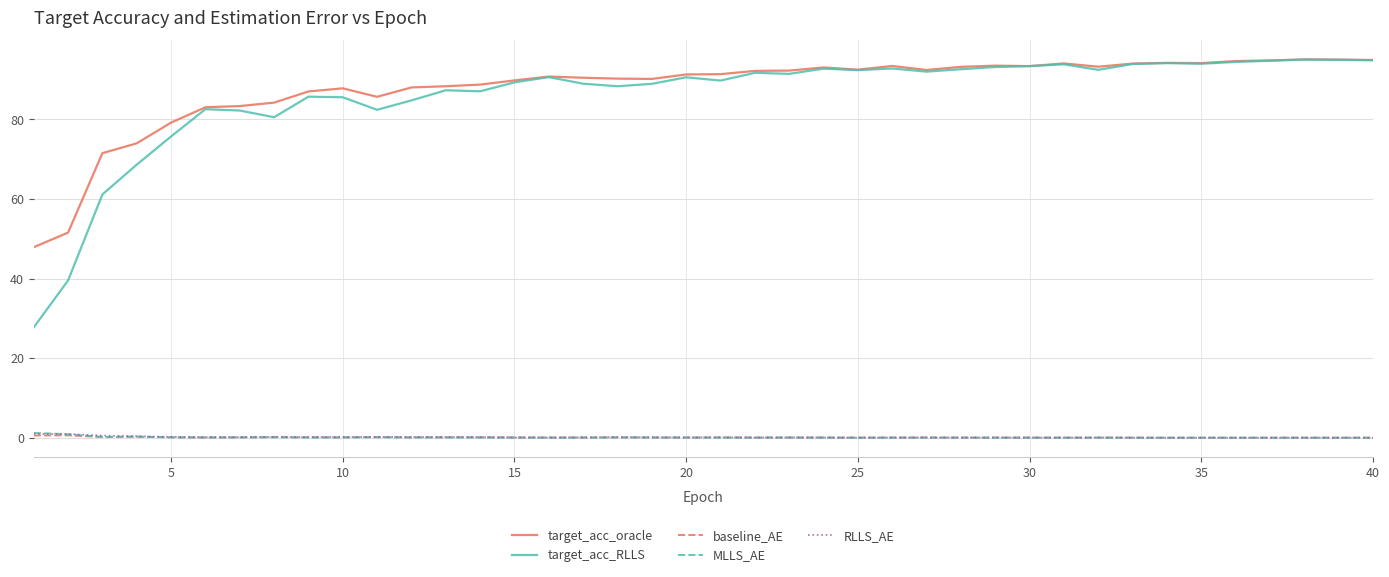

Which series has the widest spread of values?

target_acc_RLLS